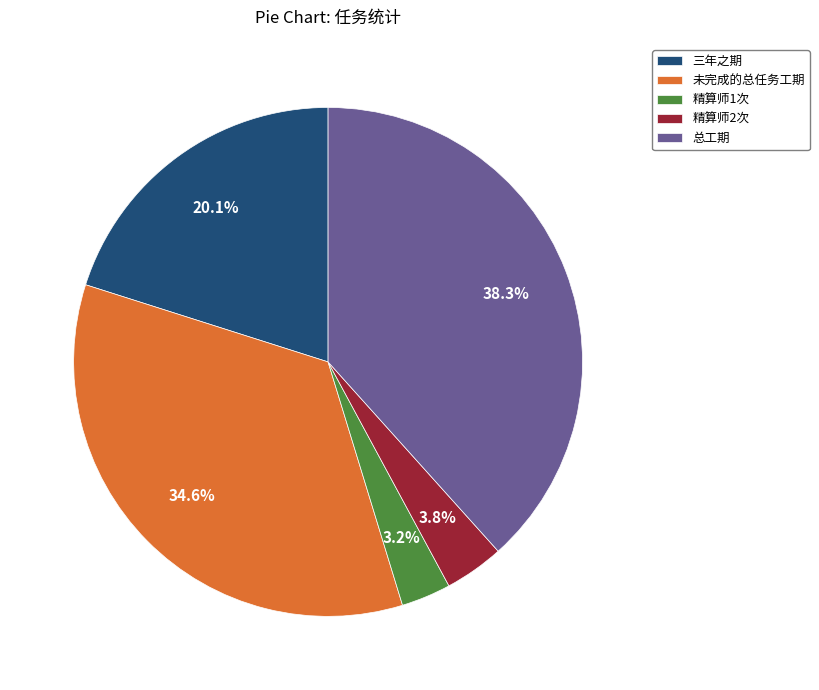

Rank the categories by value from lowest to highest.

精算师1次, 精算师2次, 三年之期, 未完成的总任务工期, 总工期